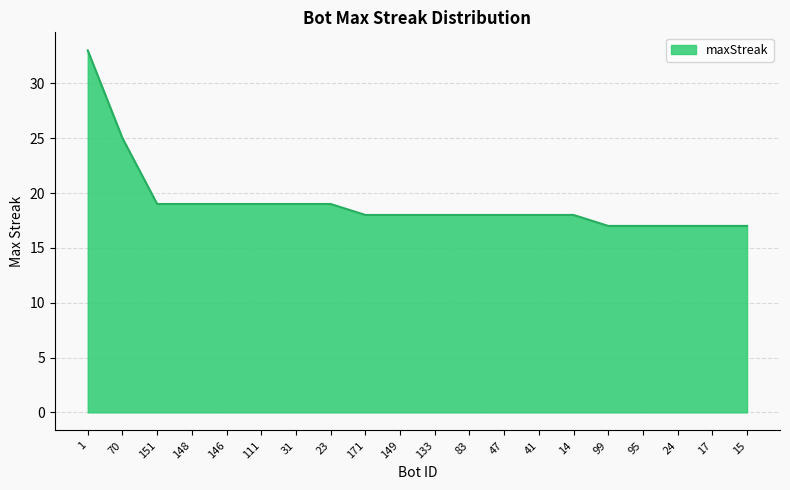

What is the minimum value shown in the chart?

17